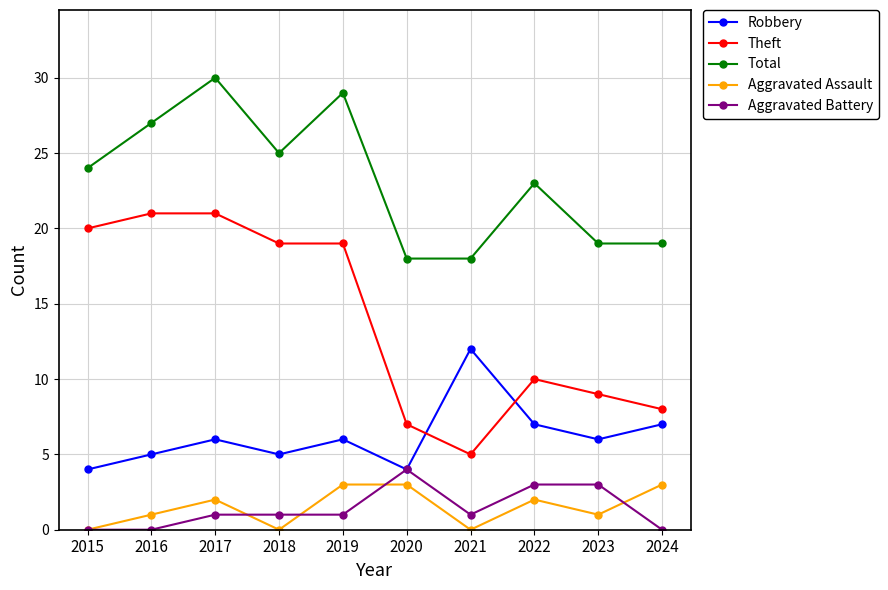

Reading left to right, transcribe all the data shown in this chart.

Robbery: 2015=4	2016=5	2017=6	2018=5	2019=6	2020=4	2021=12	2022=7	2023=6	2024=7
Theft: 2015=20	2016=21	2017=21	2018=19	2019=19	2020=7	2021=5	2022=10	2023=9	2024=8
Total: 2015=24	2016=27	2017=30	2018=25	2019=29	2020=18	2021=18	2022=23	2023=19	2024=19
Aggravated Assault: 2015=0	2016=1	2017=2	2018=0	2019=3	2020=3	2021=0	2022=2	2023=1	2024=3
Aggravated Battery: 2015=0	2016=0	2017=1	2018=1	2019=1	2020=4	2021=1	2022=3	2023=3	2024=0